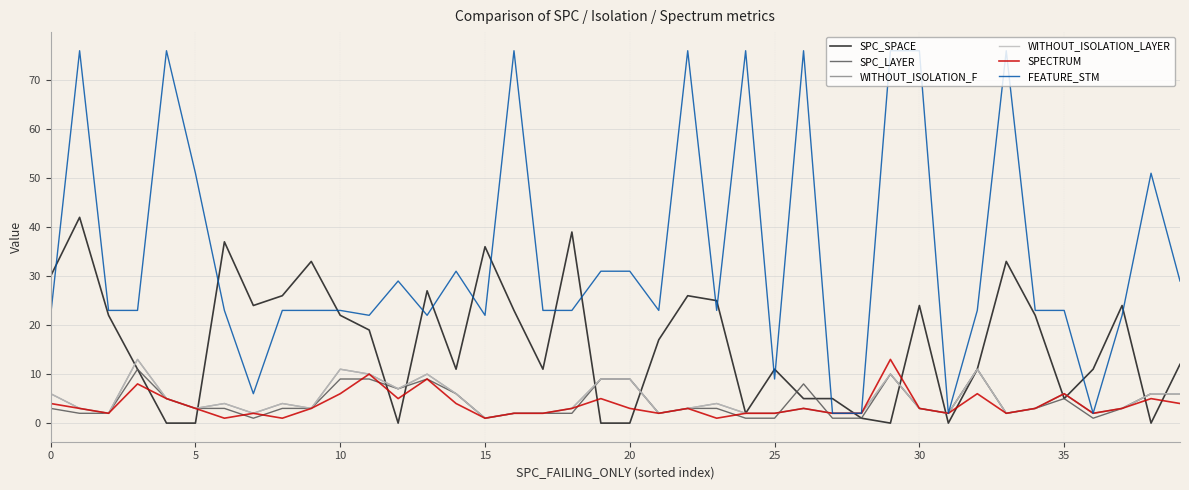

Reading left to right, what are all the values shown in this chart?

SPC_SPACE: 30	42	22	11	0	0	37	24	26	33	22	19	0	27	11	36	23	11	39	0	0	17	26	25	2	11	5	5	1	0	24	0	11	33	22	5	11	24	0	12
SPC_LAYER: 3	2	2	11	5	3	3	1	3	3	9	9	7	9	6	1	2	2	2	9	9	2	3	3	1	1	8	1	1	10	3	2	11	2	3	5	1	3	6	6
WITHOUT_ISOLATION_F: 6	3	2	13	5	3	4	2	4	3	11	10	7	10	6	1	2	2	3	9	9	2	3	4	2	2	3	2	2	10	3	2	11	2	3	6	2	3	6	6
WITHOUT_ISOLATION_LAYER: 6	3	2	13	5	3	4	2	4	3	11	10	7	10	6	1	2	2	3	9	9	2	3	4	2	2	3	2	2	10	3	2	11	2	3	6	2	3	6	6
SPECTRUM: 4	3	2	8	5	3	1	2	1	3	6	10	5	9	4	1	2	2	3	5	3	2	3	1	2	2	3	2	2	13	3	2	6	2	3	6	2	3	5	4
FEATURE_STM: 22	76	23	23	76	51	23	6	23	23	23	22	29	22	31	22	76	23	23	31	31	23	76	23	76	9	76	2	2	76	76	2	23	76	23	23	2	22	51	29